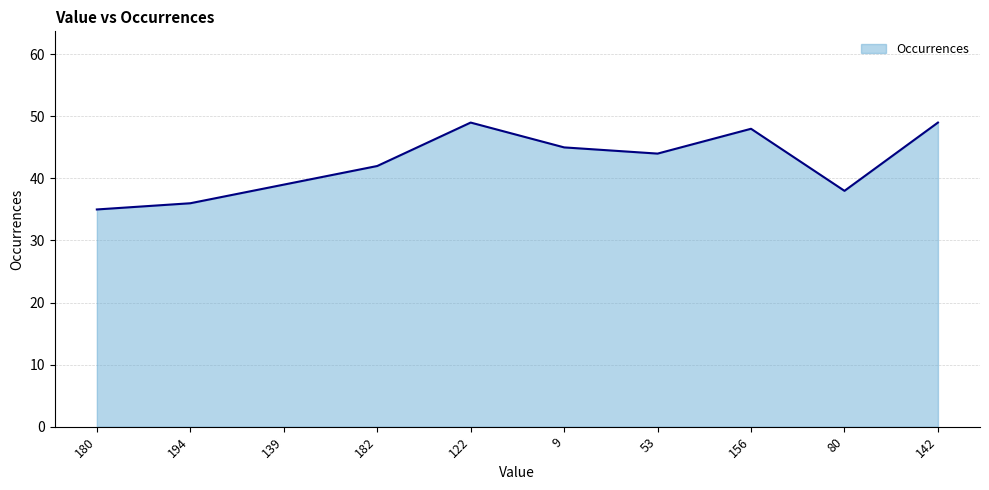

Between 53 and 182, which is larger?

53